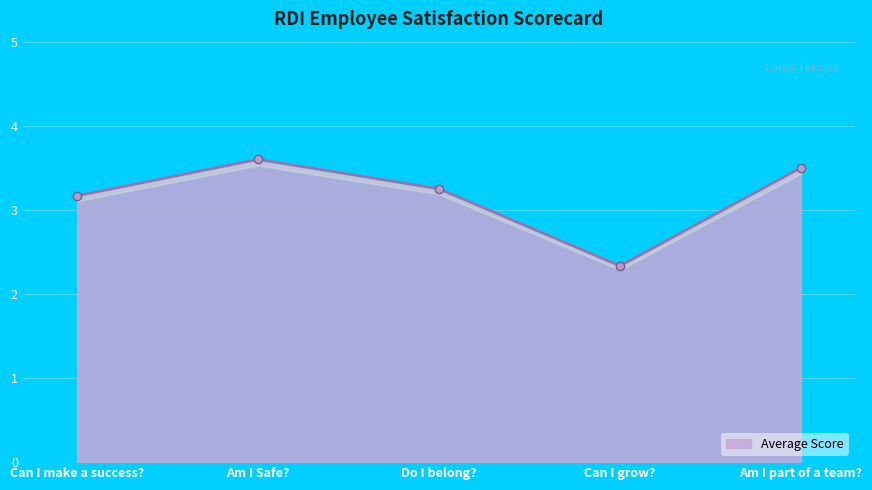

Does the chart display data point markers on the line(s)?

Yes